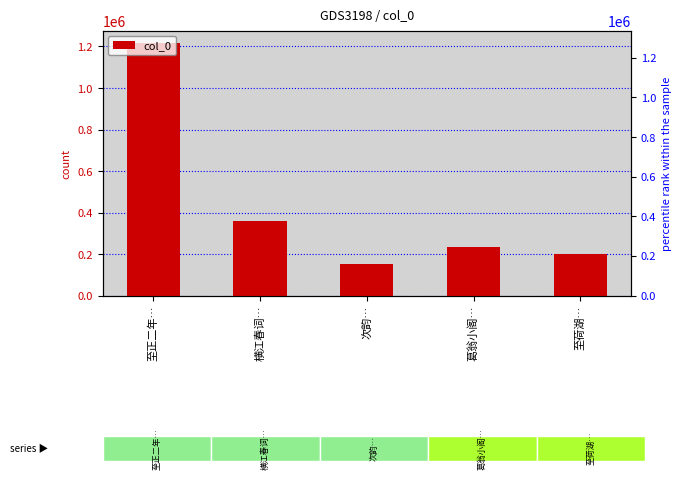

What is the difference between the second highest and minimum values?

206483